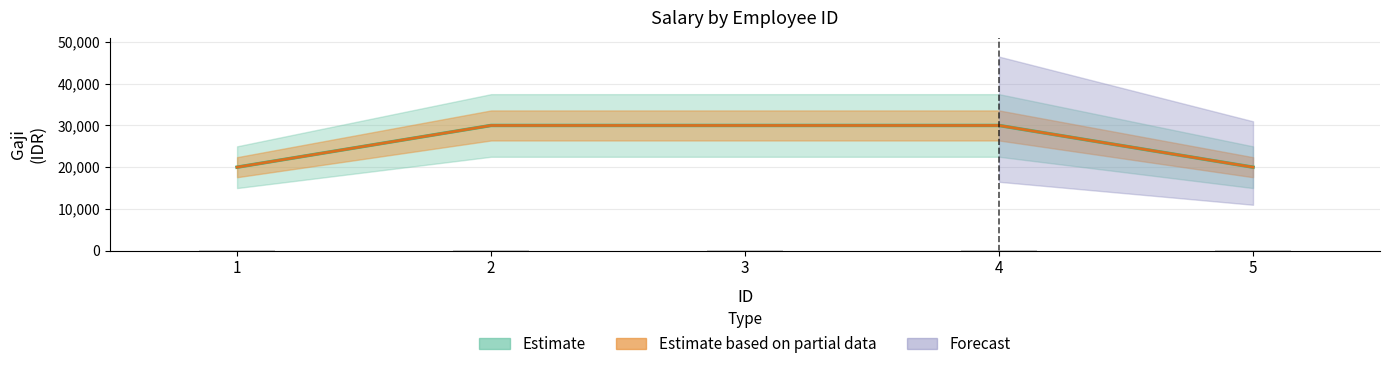

What is the greatest value displayed?

30000